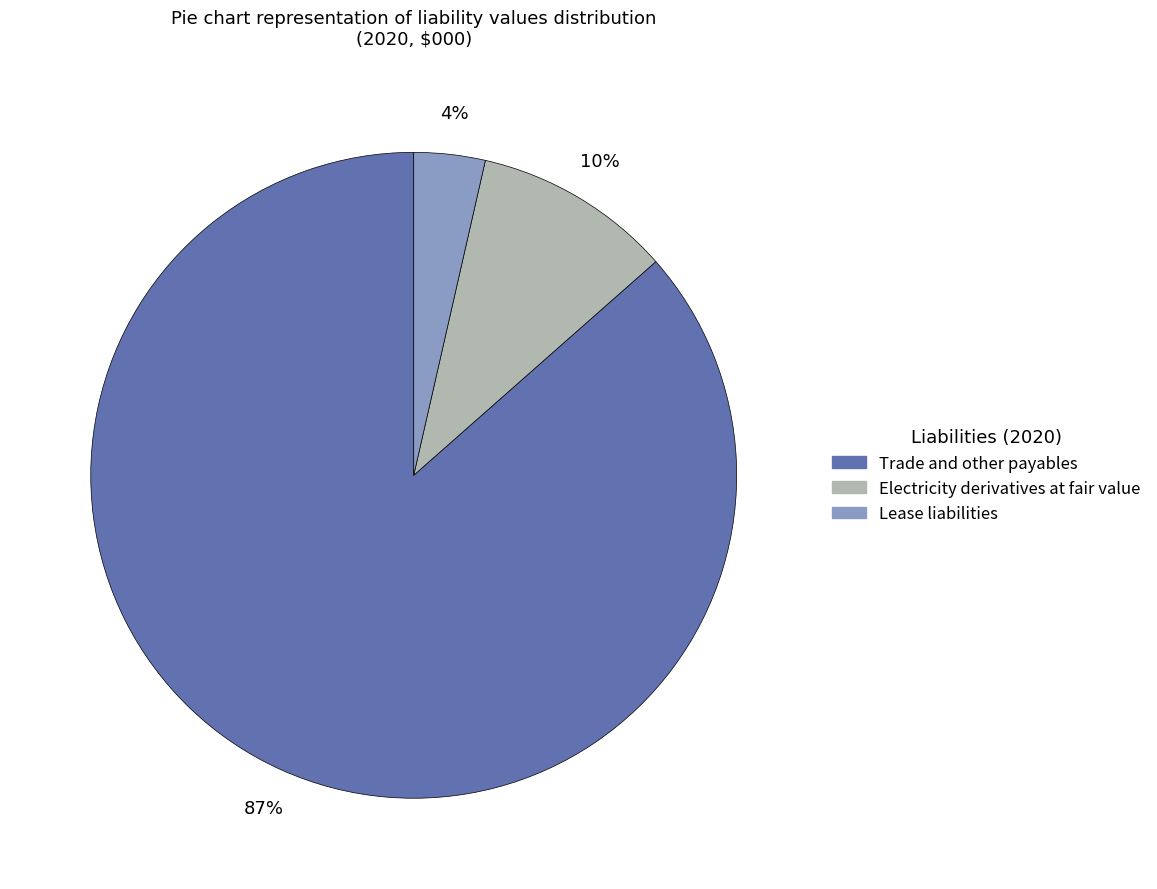

To the nearest percent, what is the average slice percentage?

33%